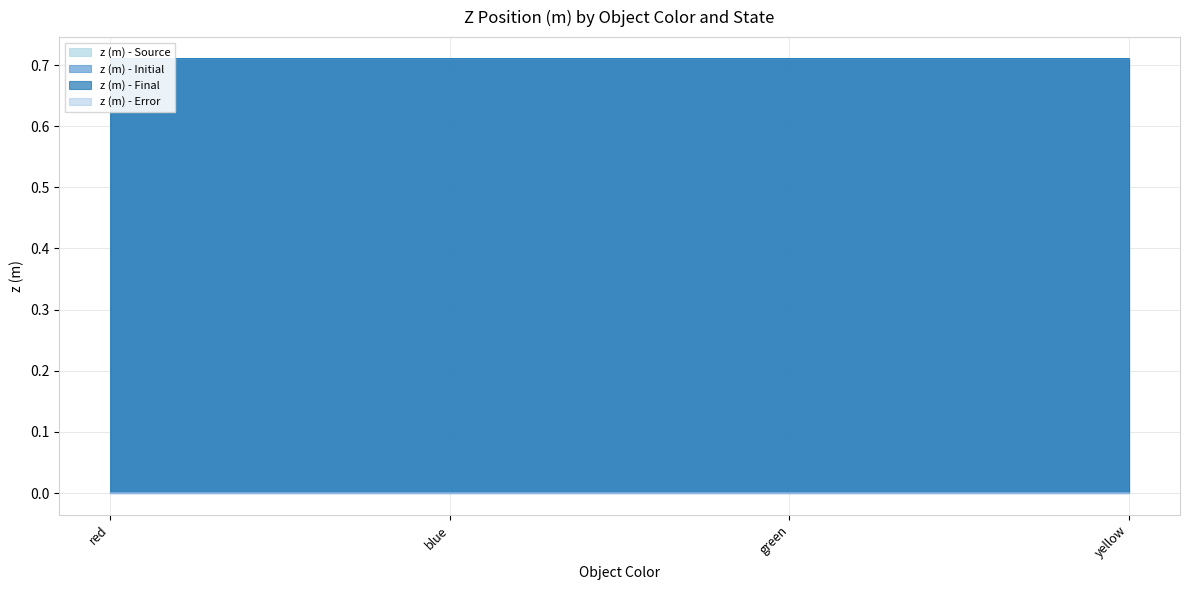

What is the minimum value for z (m) - Initial?

0.7